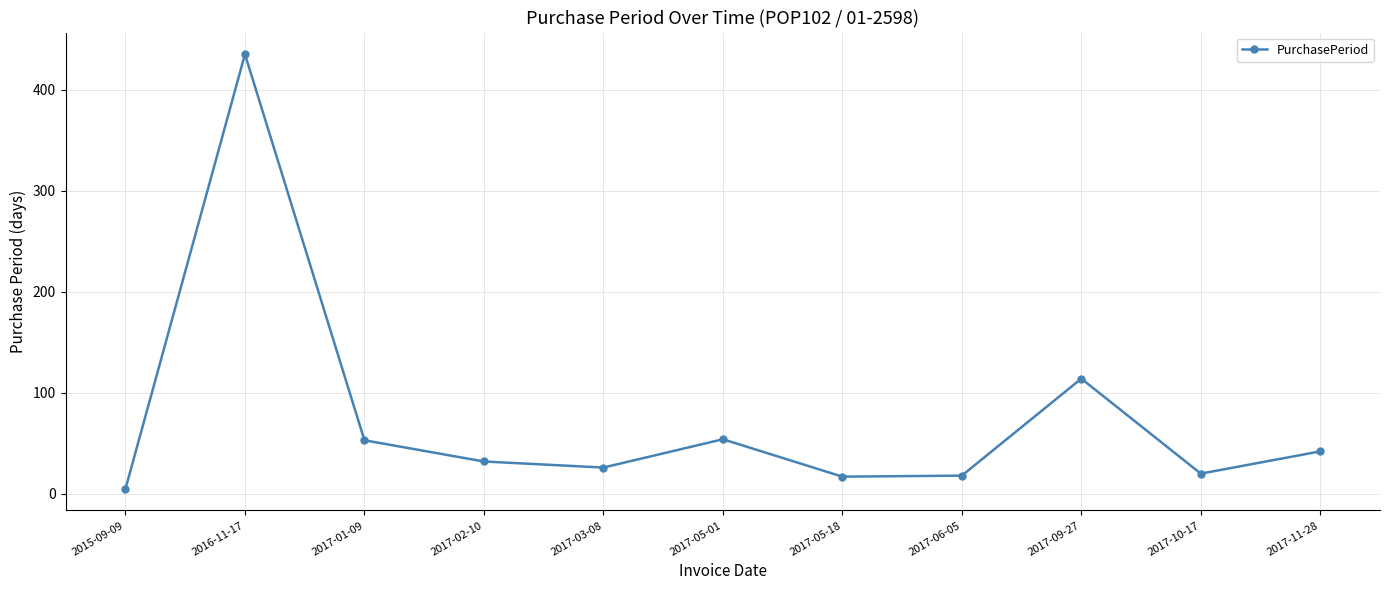

What is the label of the 7th point from the left?

2017-05-18